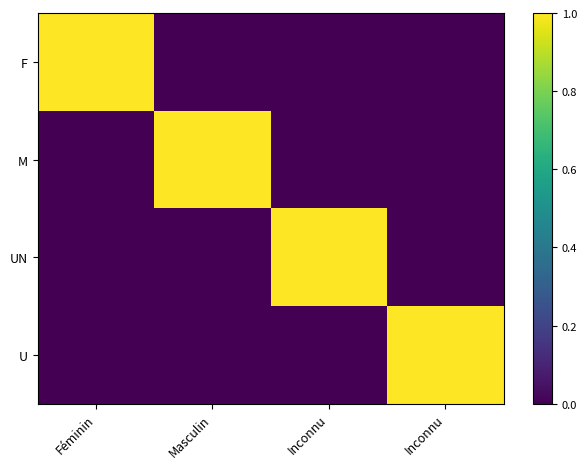

What is the difference between the highest and lowest values at Inconnu?

1